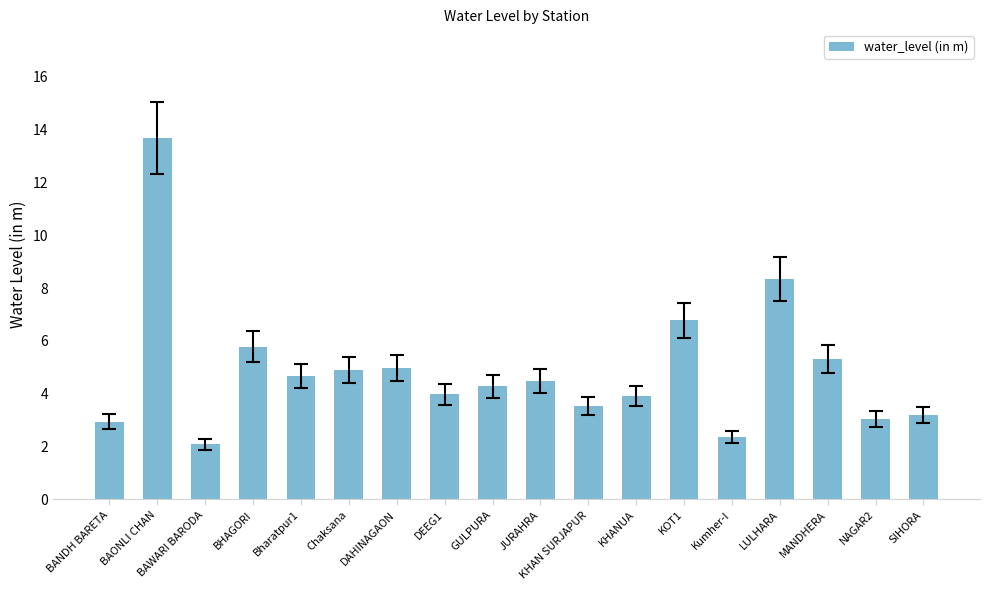

Which label corresponds to the smallest value in the chart?

BAWARI BARODA